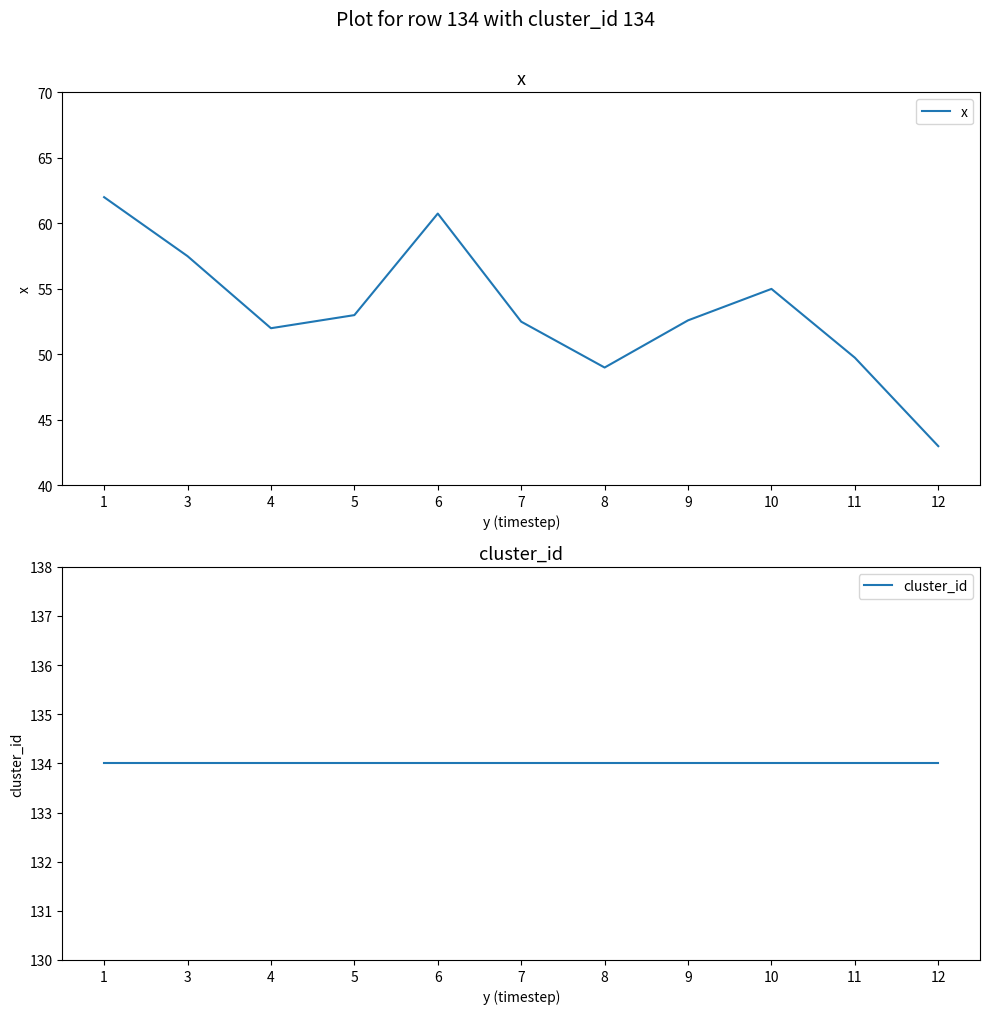

True or false: cluster_id has a value of 27.6 at 6.

False